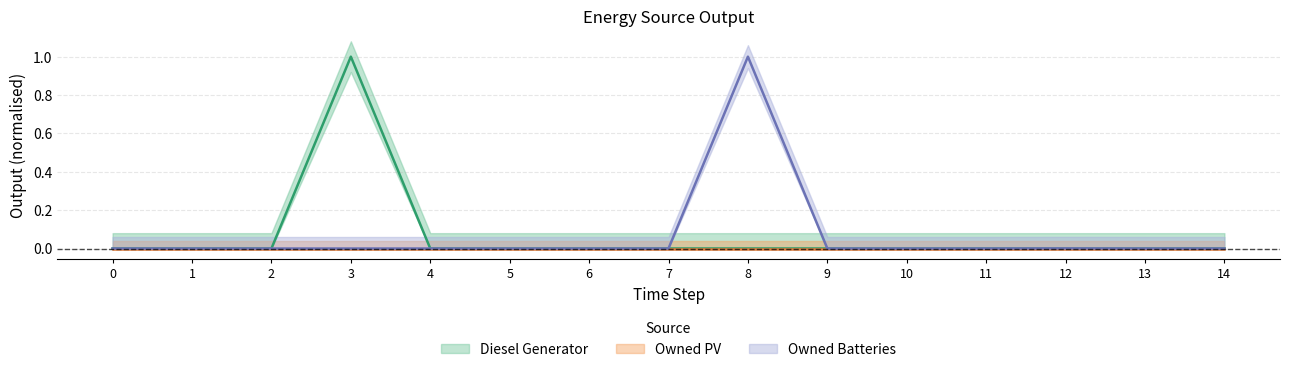

How many interior local peaks does the Owned Batteries series have?

2